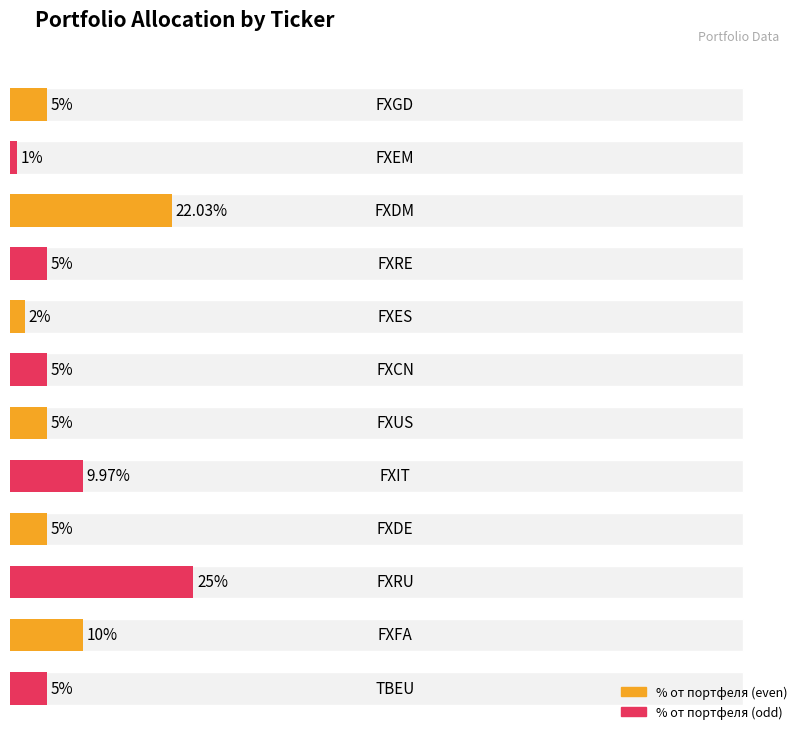

How many data points does each series have?

12